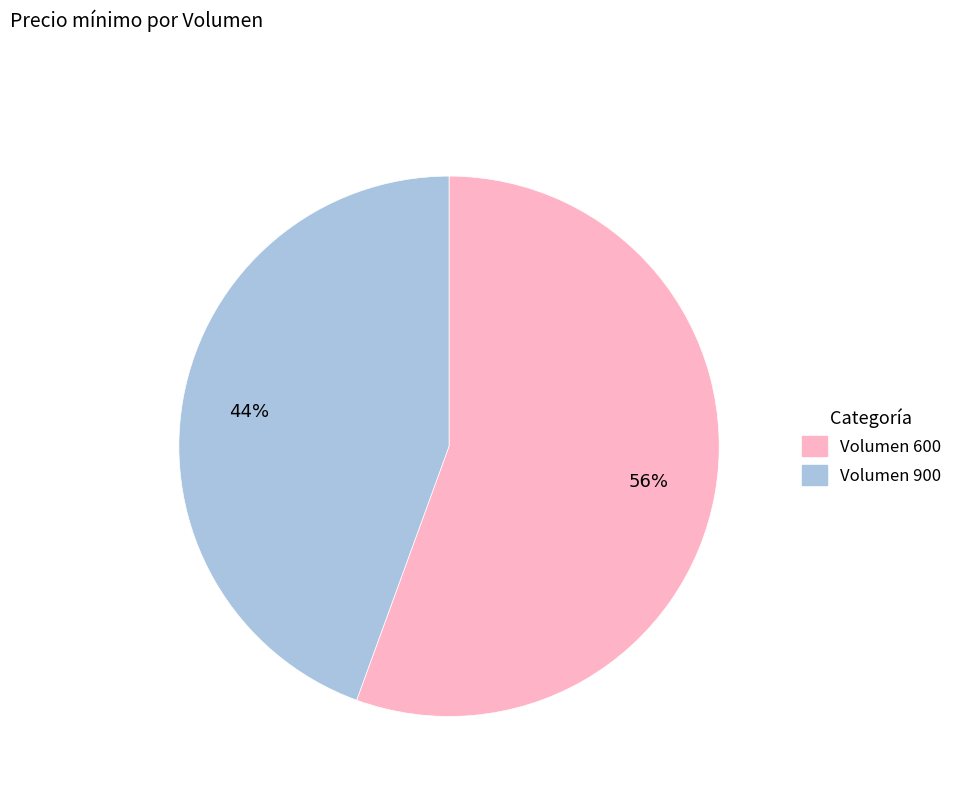

To the nearest percent, what is the average slice percentage?

50%